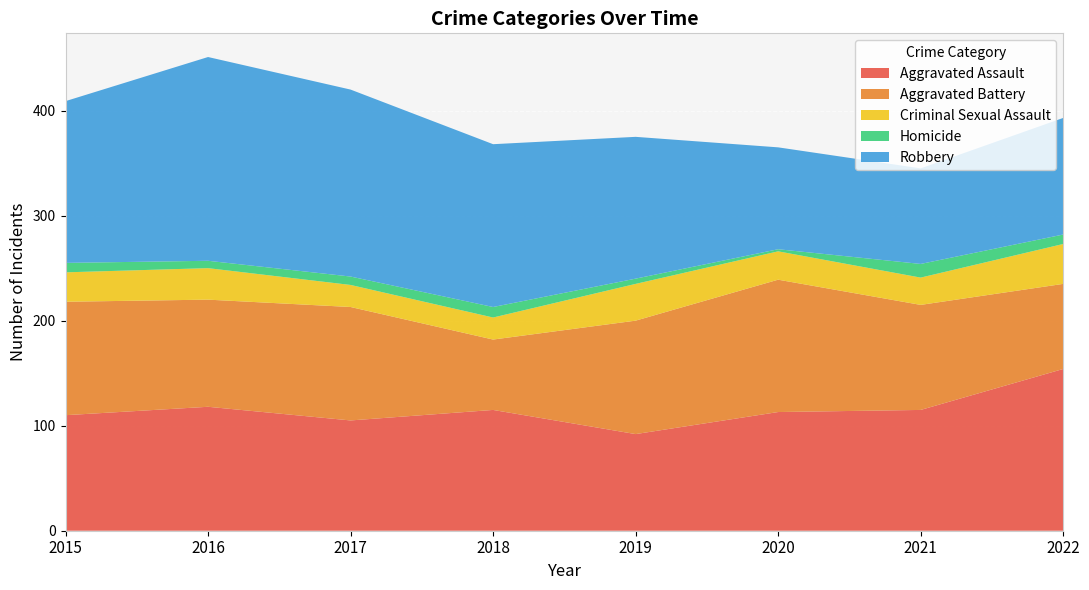

Reading left to right, extract all data points from this chart.

Aggravated Assault: 110	118	105	115	92	113	115	154
Aggravated Battery: 108	102	108	67	108	126	100	81
Criminal Sexual Assault: 28	30	21	21	35	27	26	38
Homicide: 9	7	8	10	5	2	13	9
Robbery: 154	194	178	155	135	97	91	111